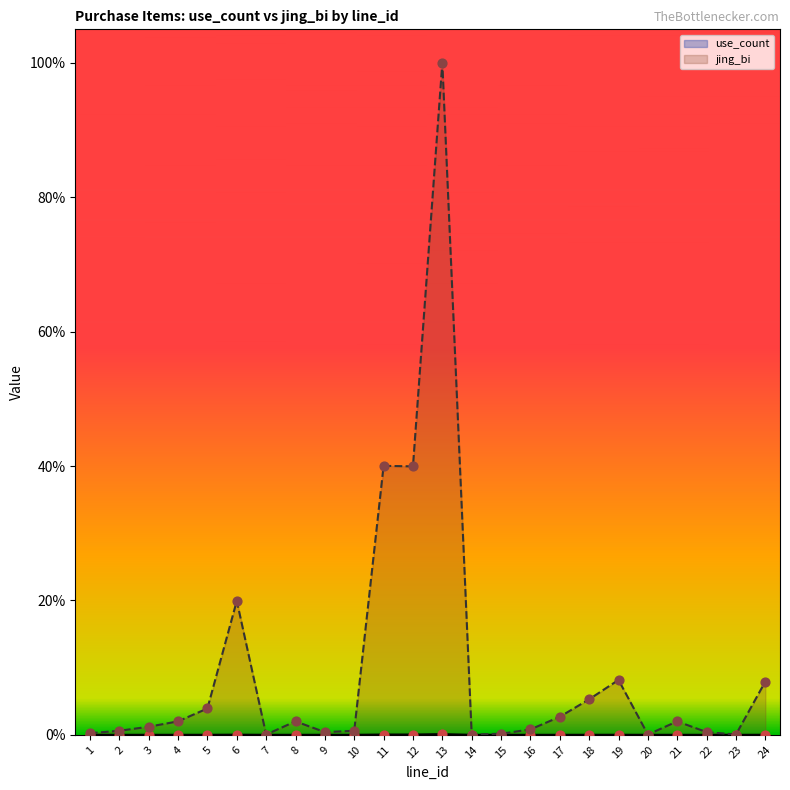

What are all the series names shown in the legend?

use_count, jing_bi